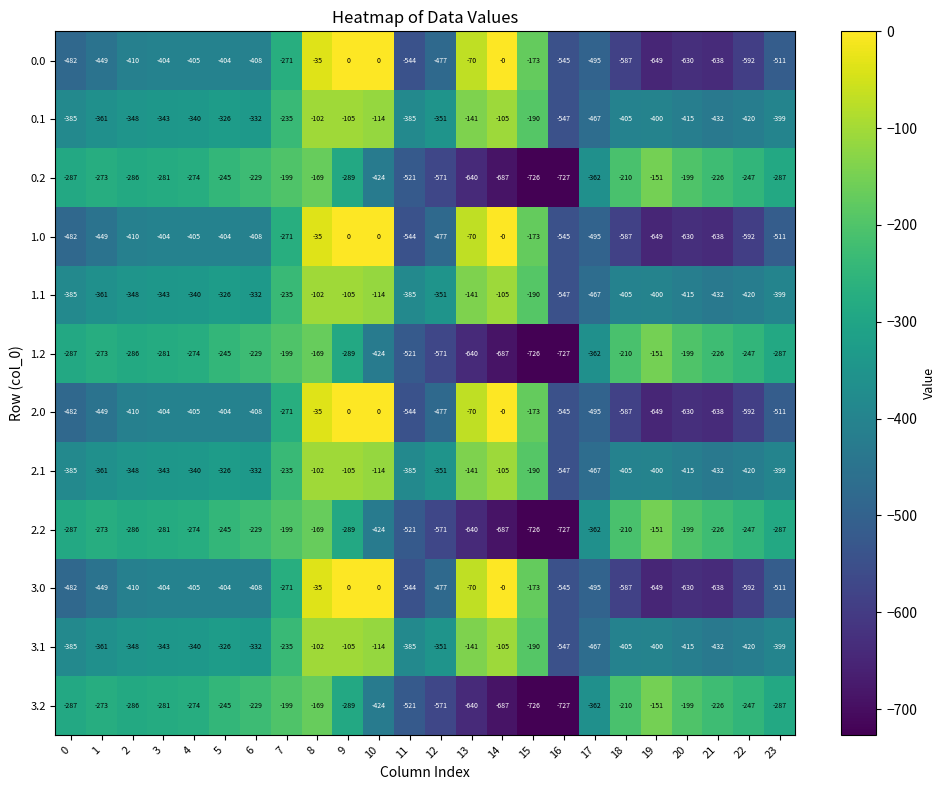

Where does the 3.0 series first go above -410?

3